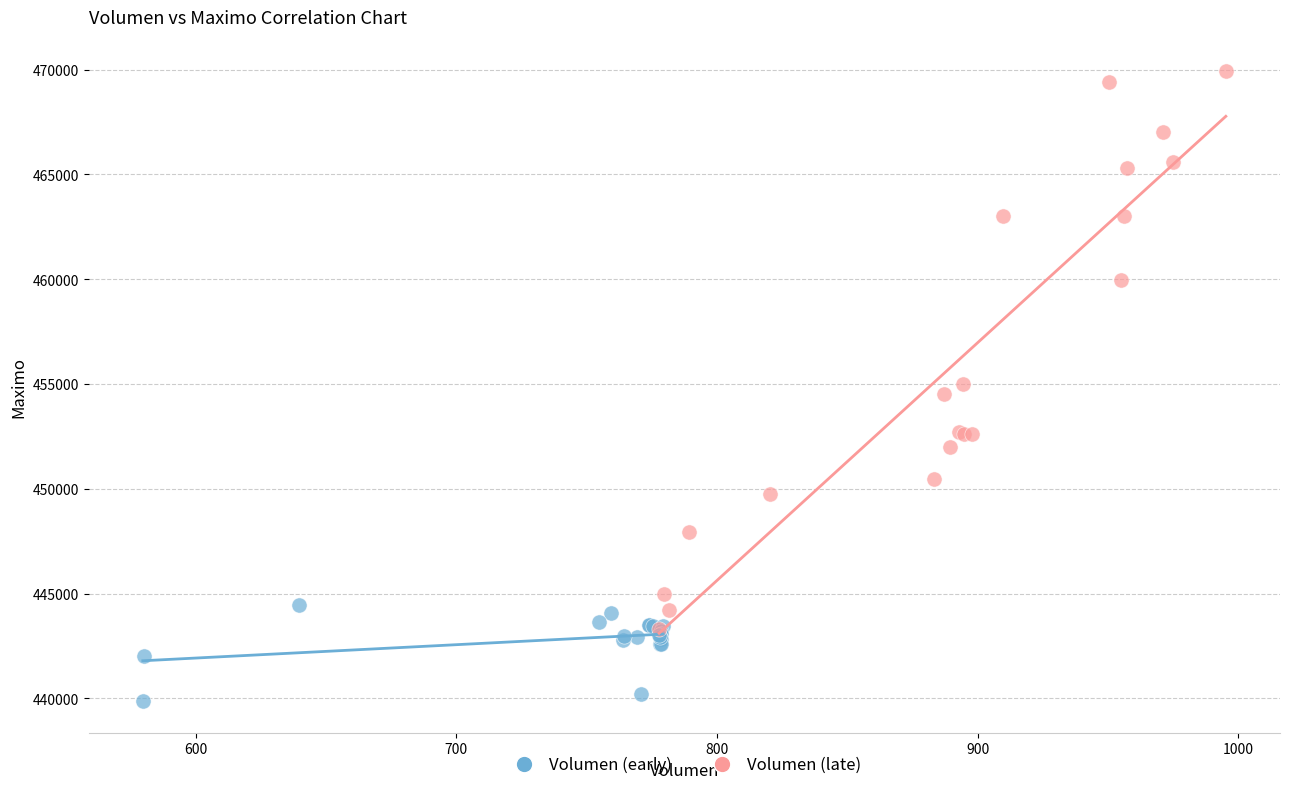

Which series reaches the minimum Y coordinate?

Volumen (early)